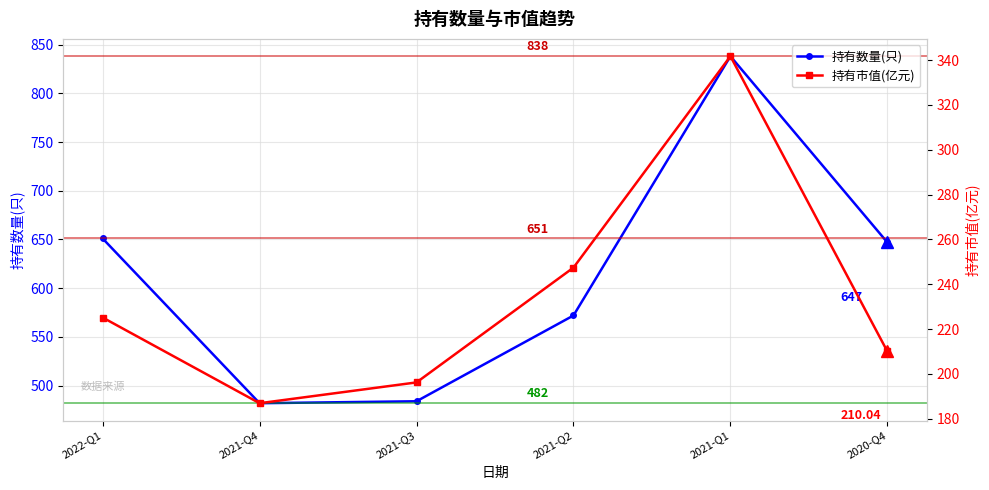

What is the label of the 5th point from the right?

2021-Q4